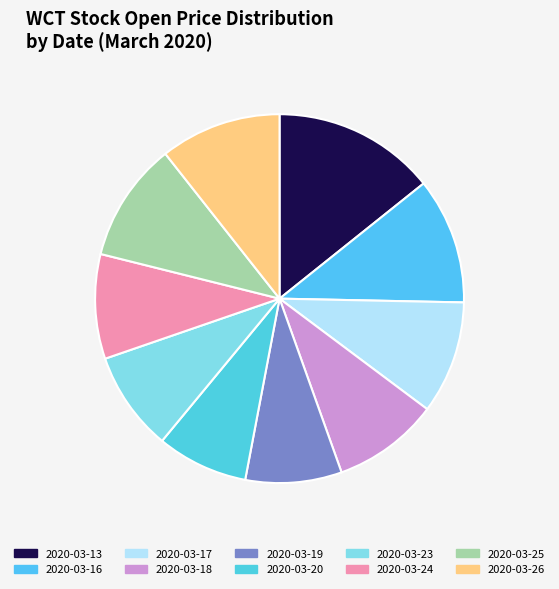

Count the number of slices in the pie.

10